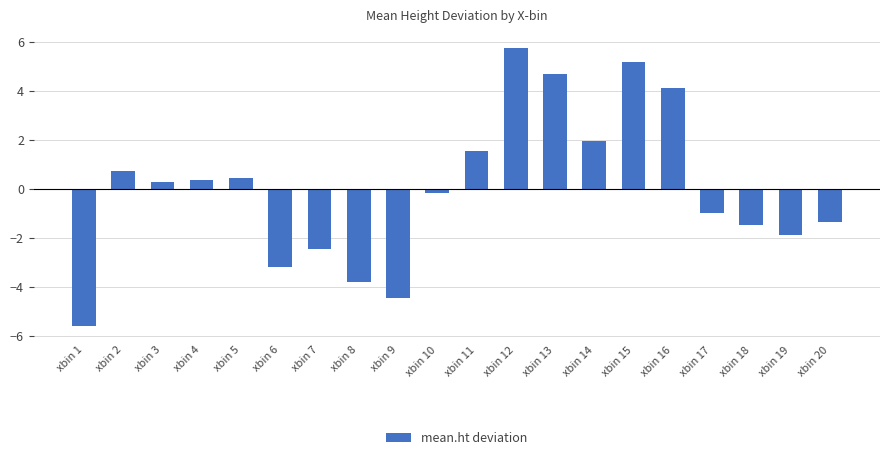

Which label corresponds to the largest value in the chart?

xbin 12